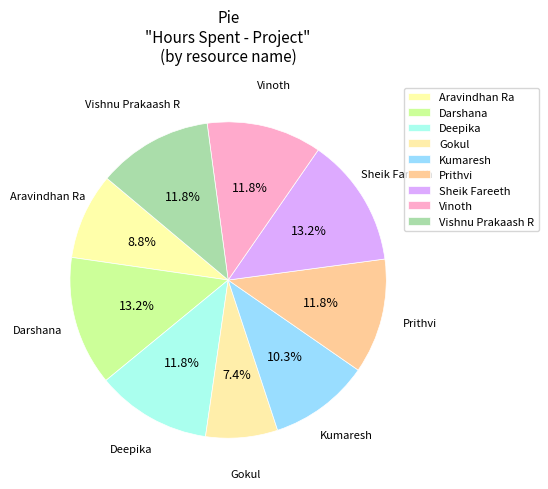

What percentage is the Deepika slice, to the nearest percent?

12%